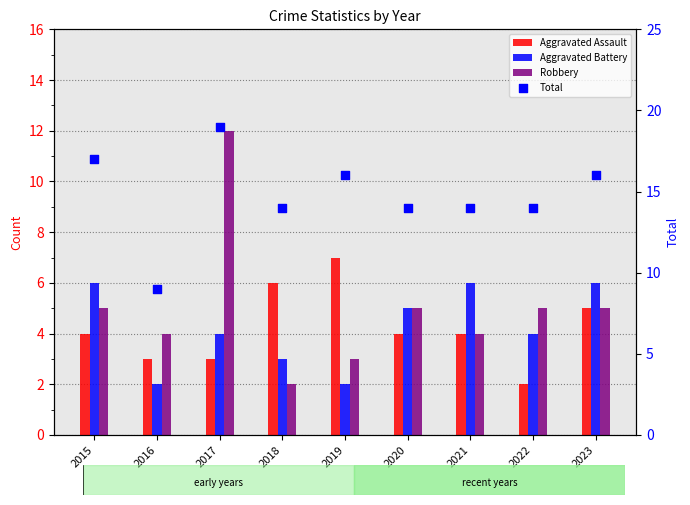

Is the value of Robbery at 2016 greater than the value of Total at 2022?

No